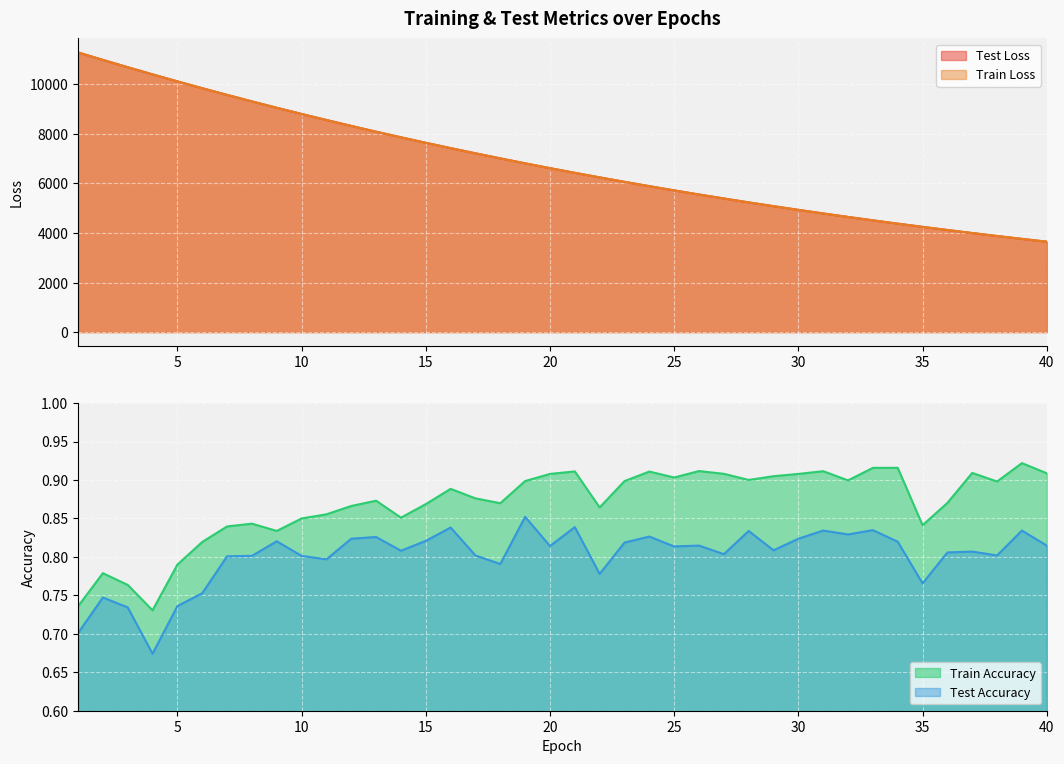

What is the value of the test_loss point at the 9th from the left?

9057.3